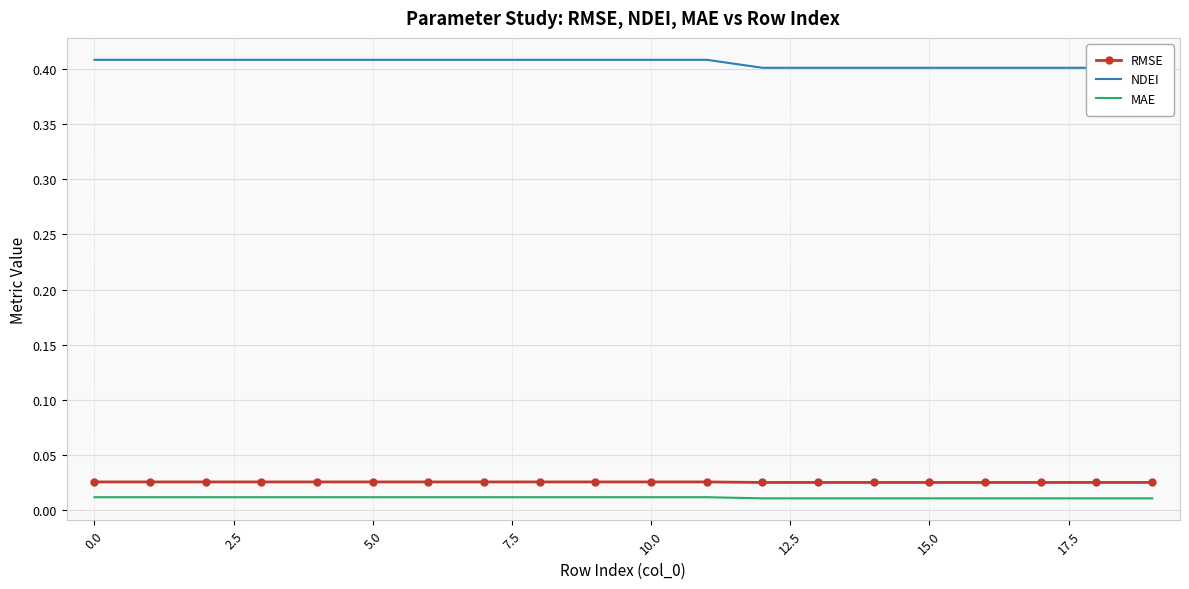

At which label is NDEI closest to 0?

12